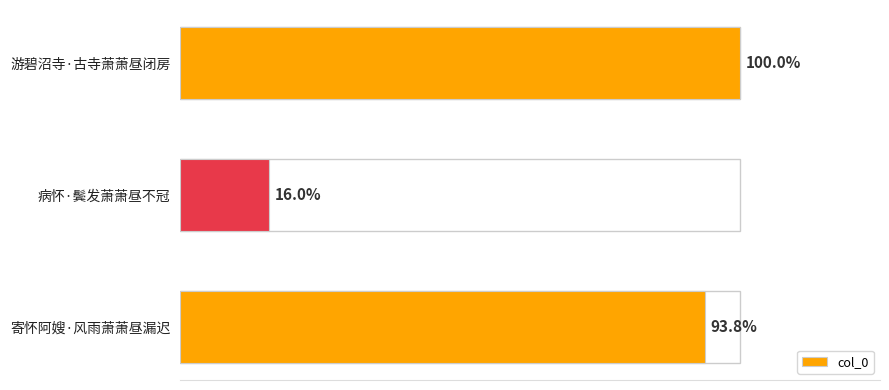

Does the chart contain any negative values?

No